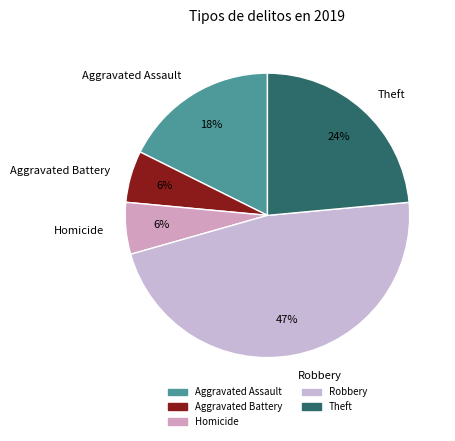

To the nearest percent, what is the difference between the largest and smallest slice percentages?

41%